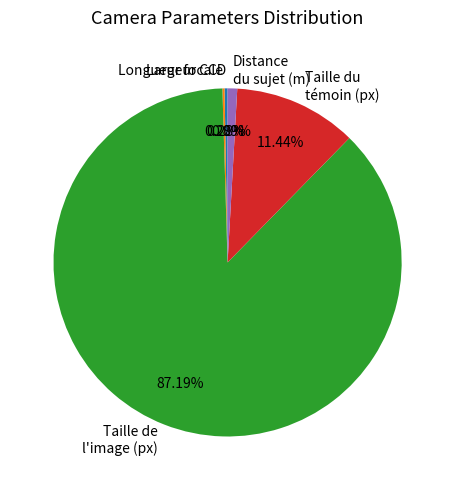

What is the largest slice in the pie chart?

Taille de l'image (px)